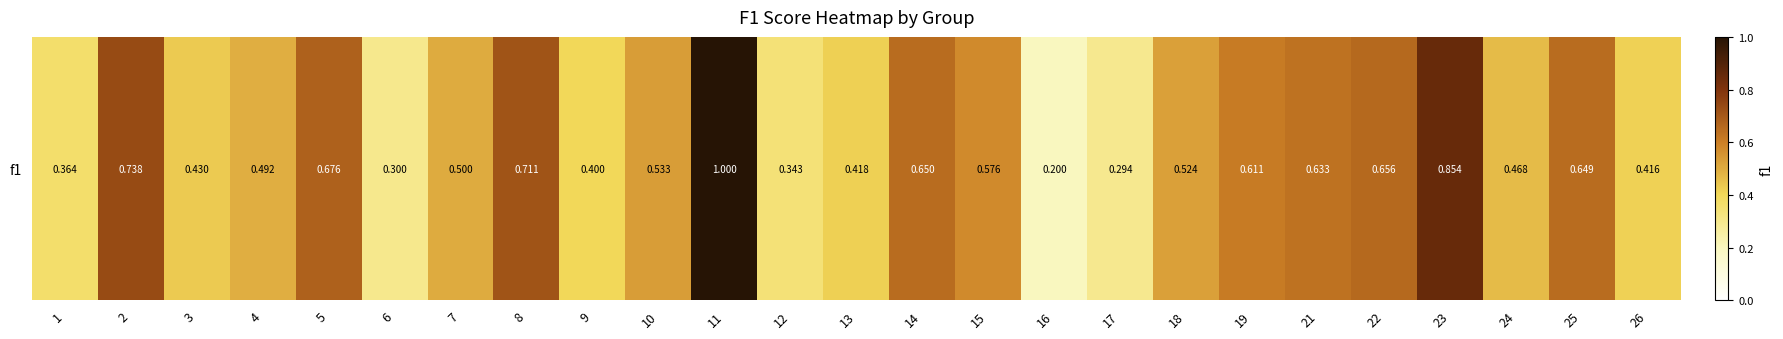

Reading right to left, transcribe all the data shown in this chart.

0.4	0.6	0.5	0.9	0.7	0.6	0.6	0.5	0.3	0.2	0.6	0.6	0.4	0.3	1.0	0.5	0.4	0.7	0.5	0.3	0.7	0.5	0.4	0.7	0.4